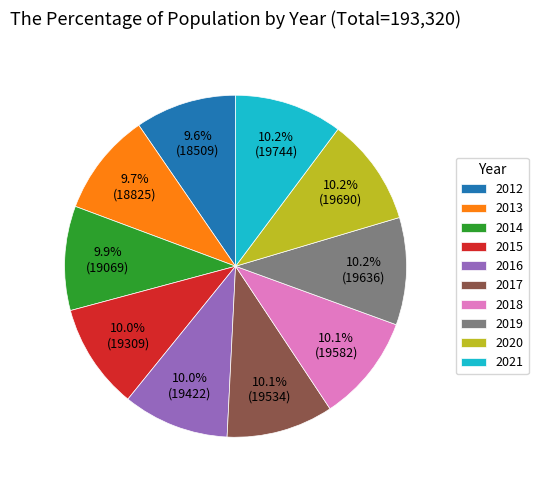

What percentage is NOT represented by 2013?

90.3%